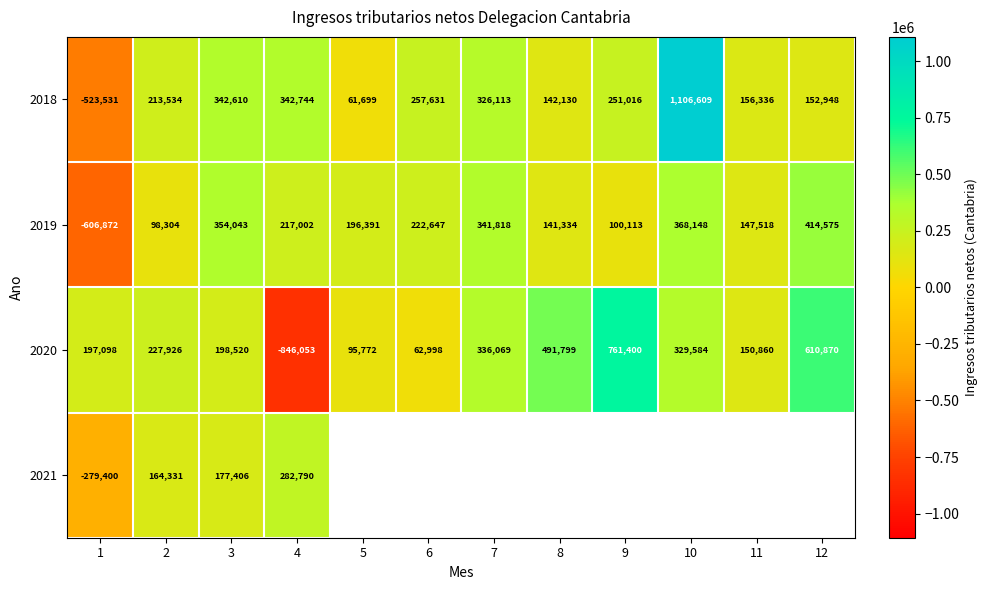

At how many categories does at least one series exceed -263152?

12